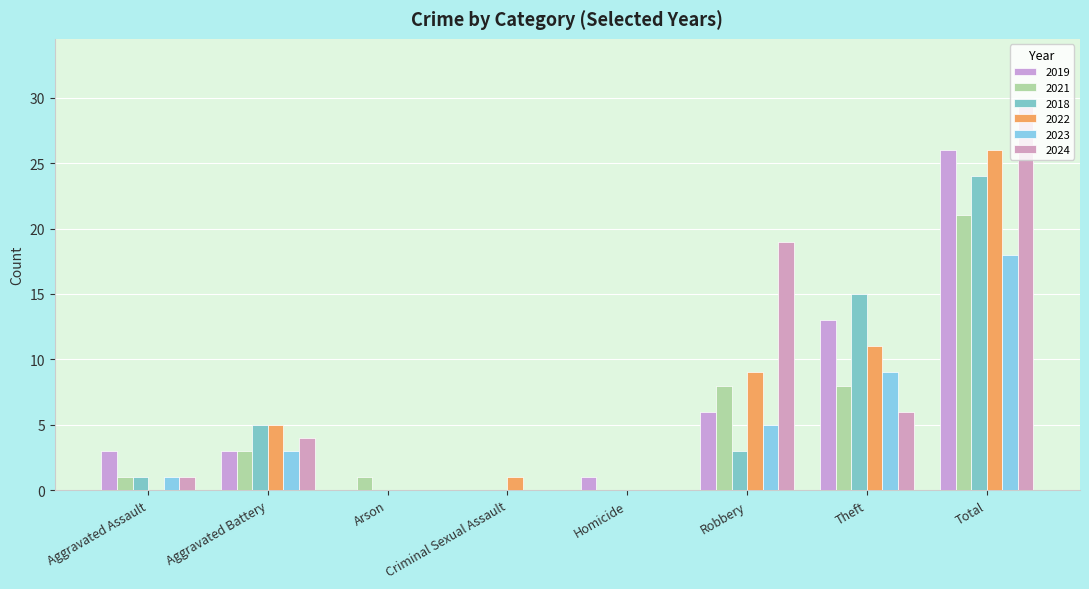

List the labels in order of 2023 value, largest first.

Total, Theft, Robbery, Aggravated Battery, Aggravated Assault, Arson, Criminal Sexual Assault, Homicide